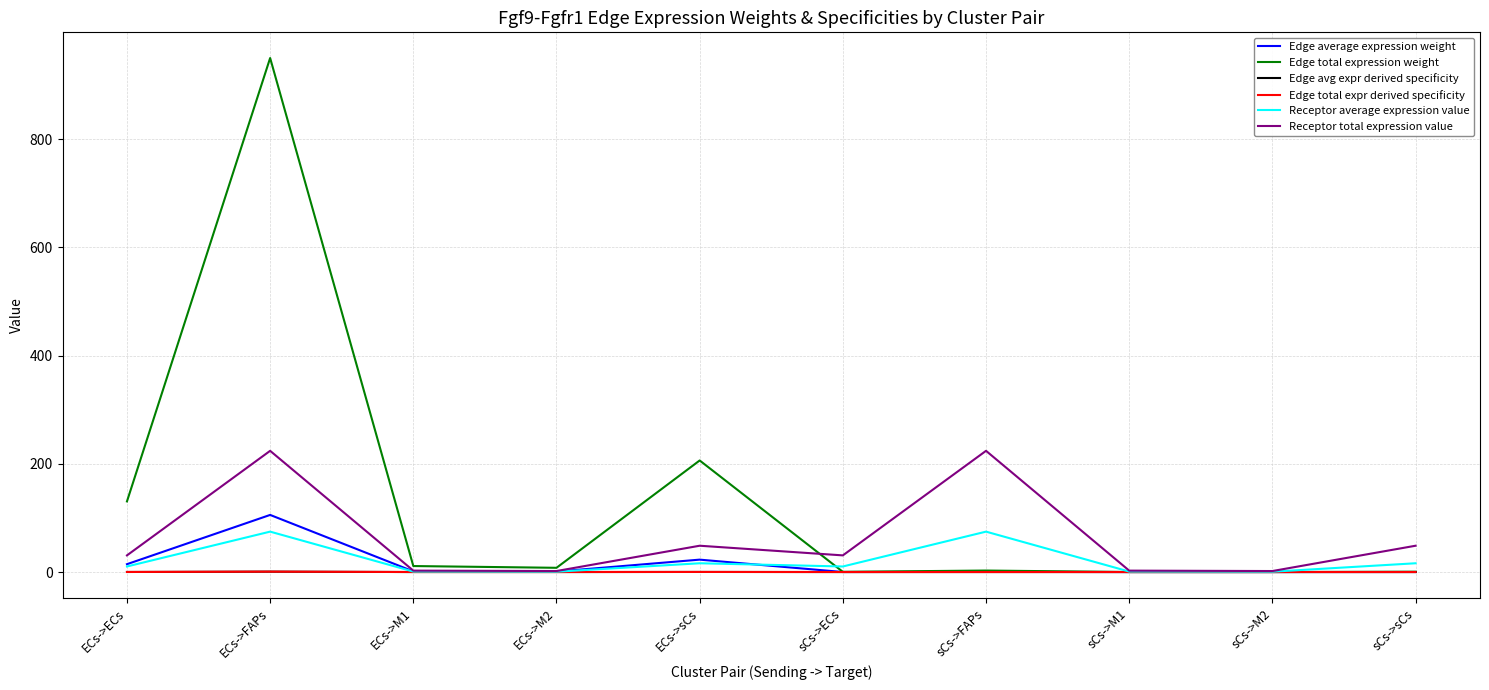

How many lines are shown in the chart?

6